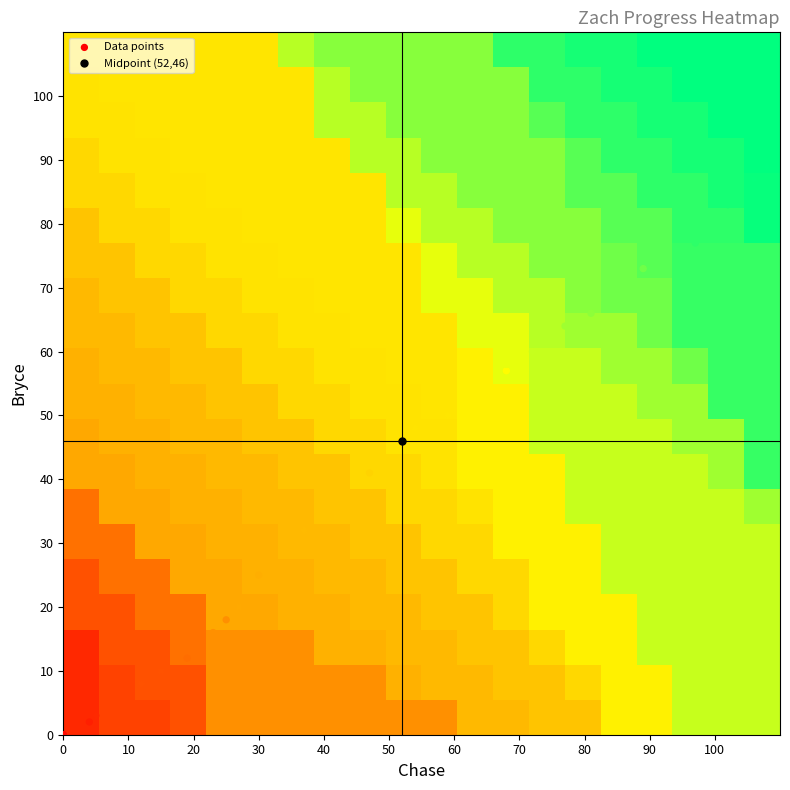

At how many categories does at least one series exceed 93?

5